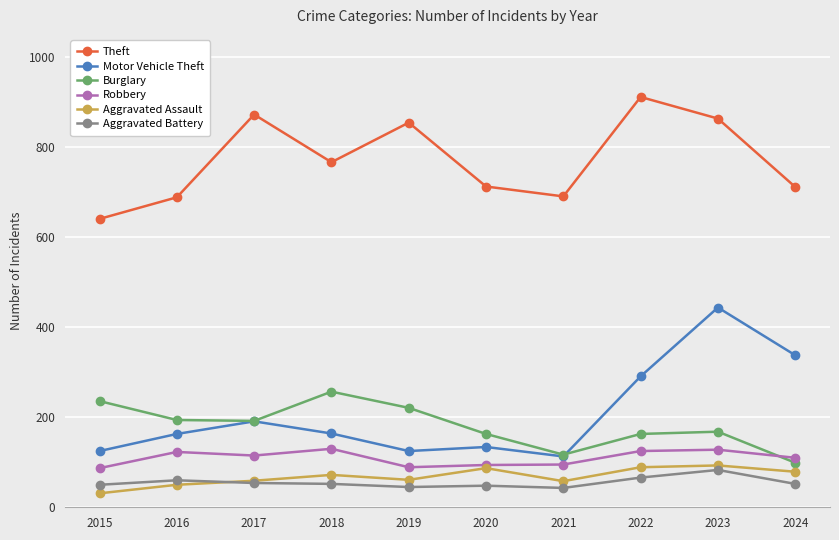

At 2018, list the series in order from largest to smallest.

Theft, Burglary, Motor Vehicle Theft, Robbery, Aggravated Assault, Aggravated Battery